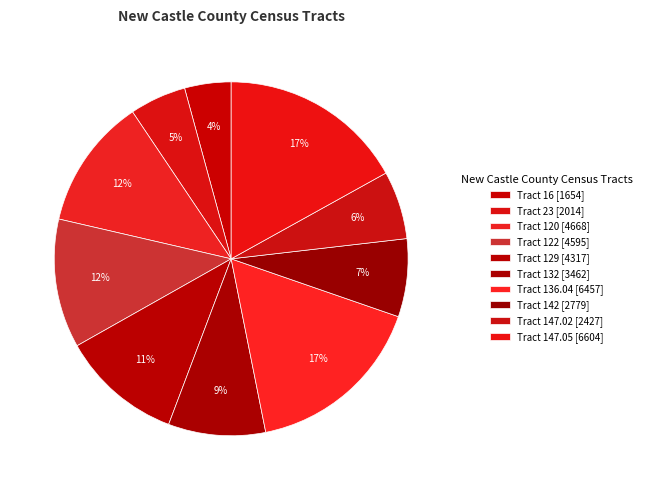

Does Tract 147.05 account for over 50% of the chart?

No